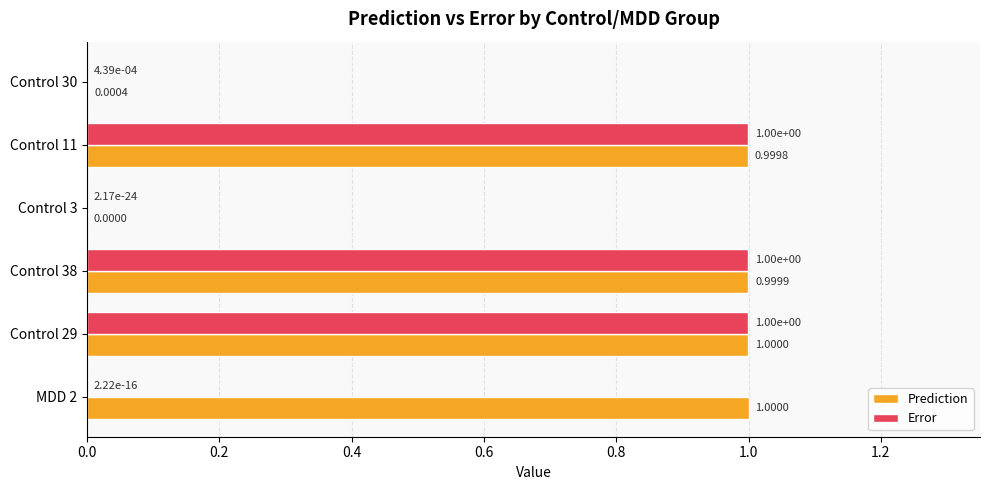

How many categories are shown in the chart?

6